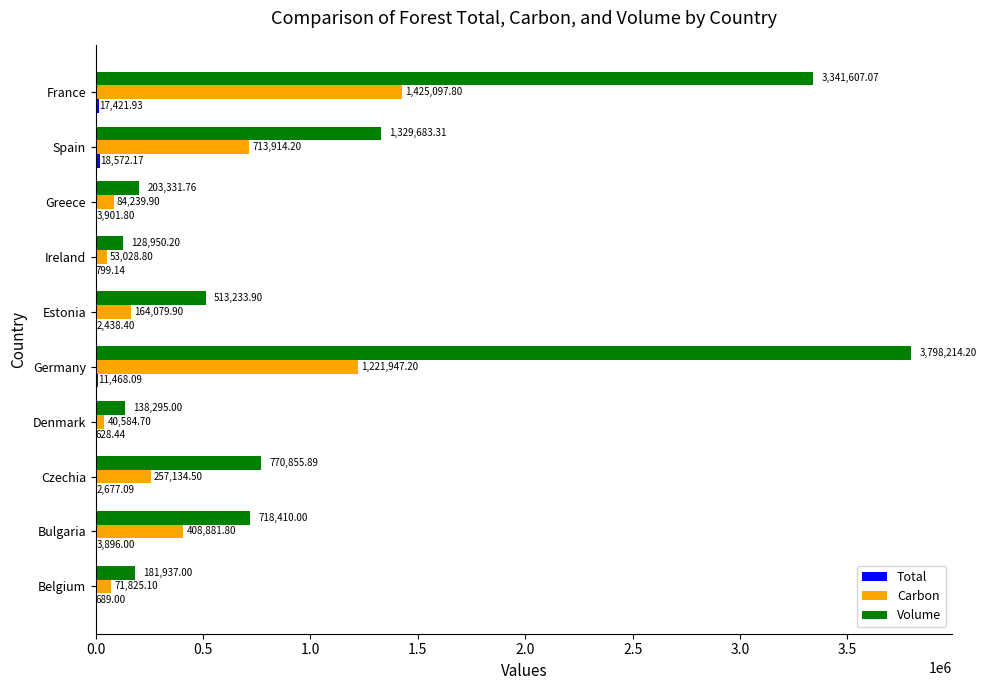

Where is Volume nearest to the value 1963582?

Spain